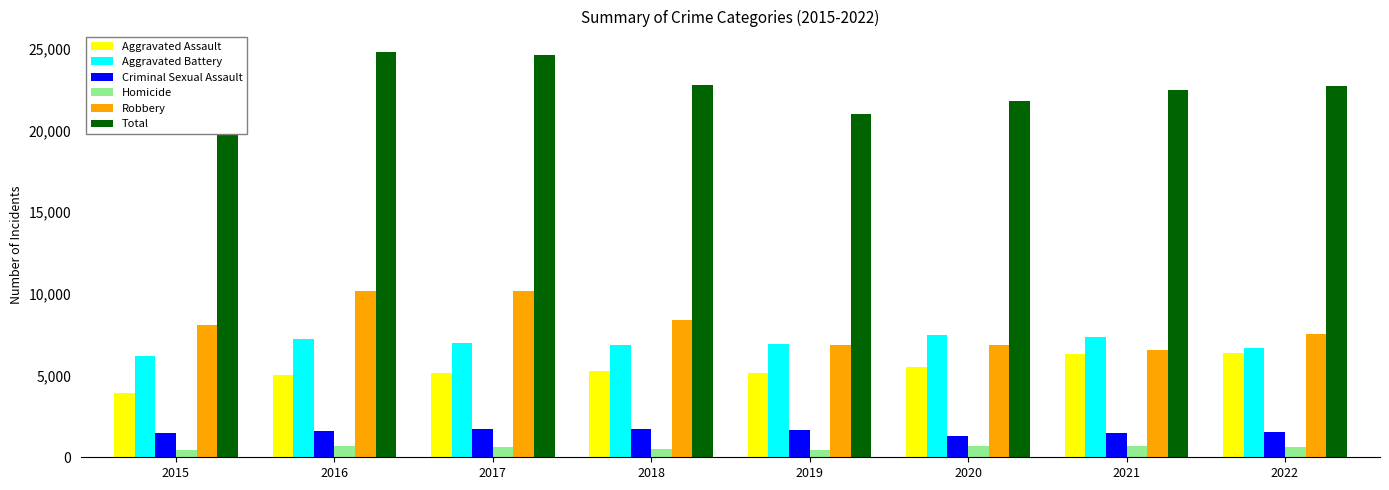

At how many categories does at least one series exceed 16276?

8